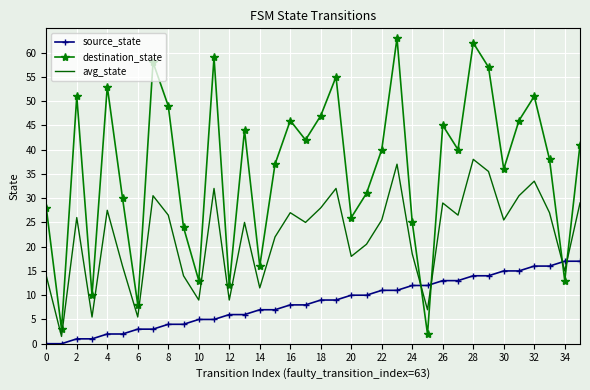

List the series in order of their overall mean, highest first.

destination_state, avg_state, source_state